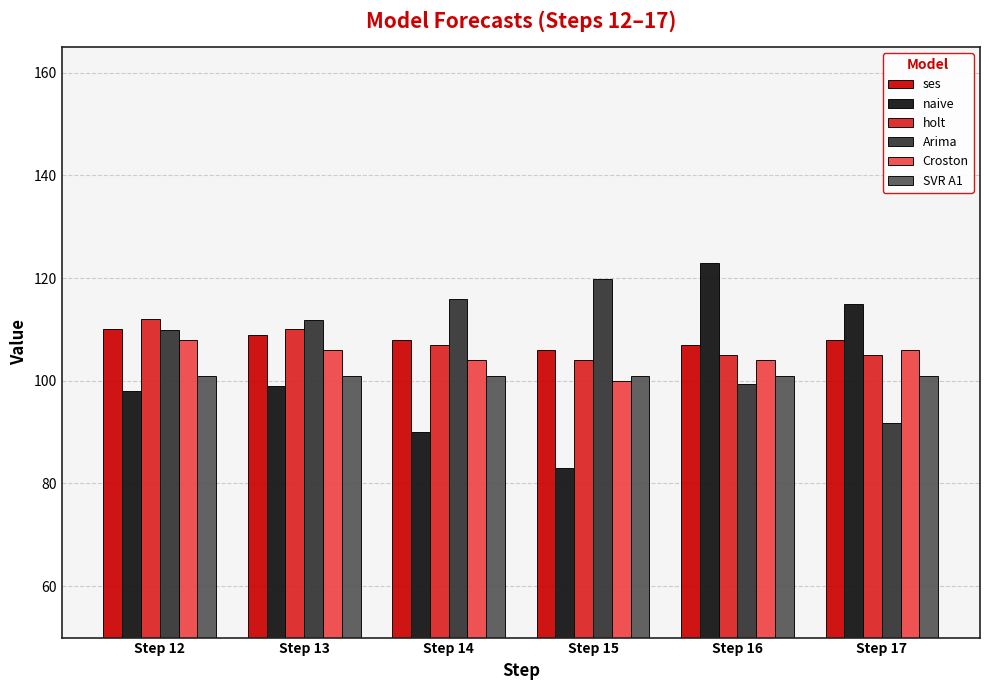

How many values in the holt series are below 107?

3